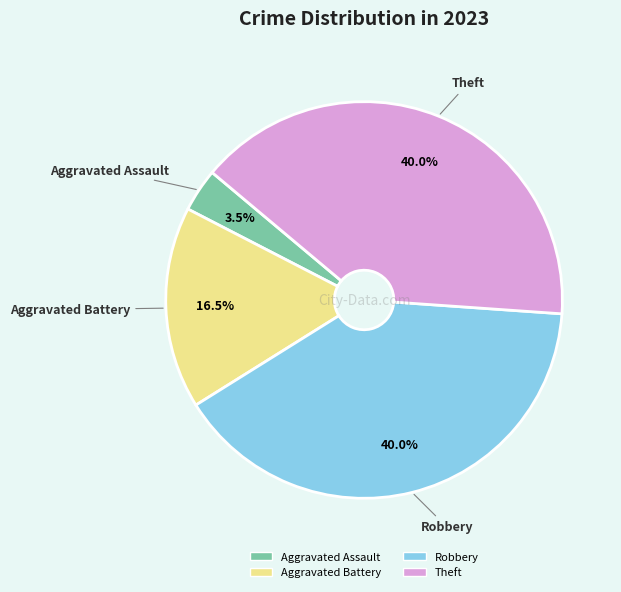

Which category has the smallest portion of the pie?

Aggravated Assault